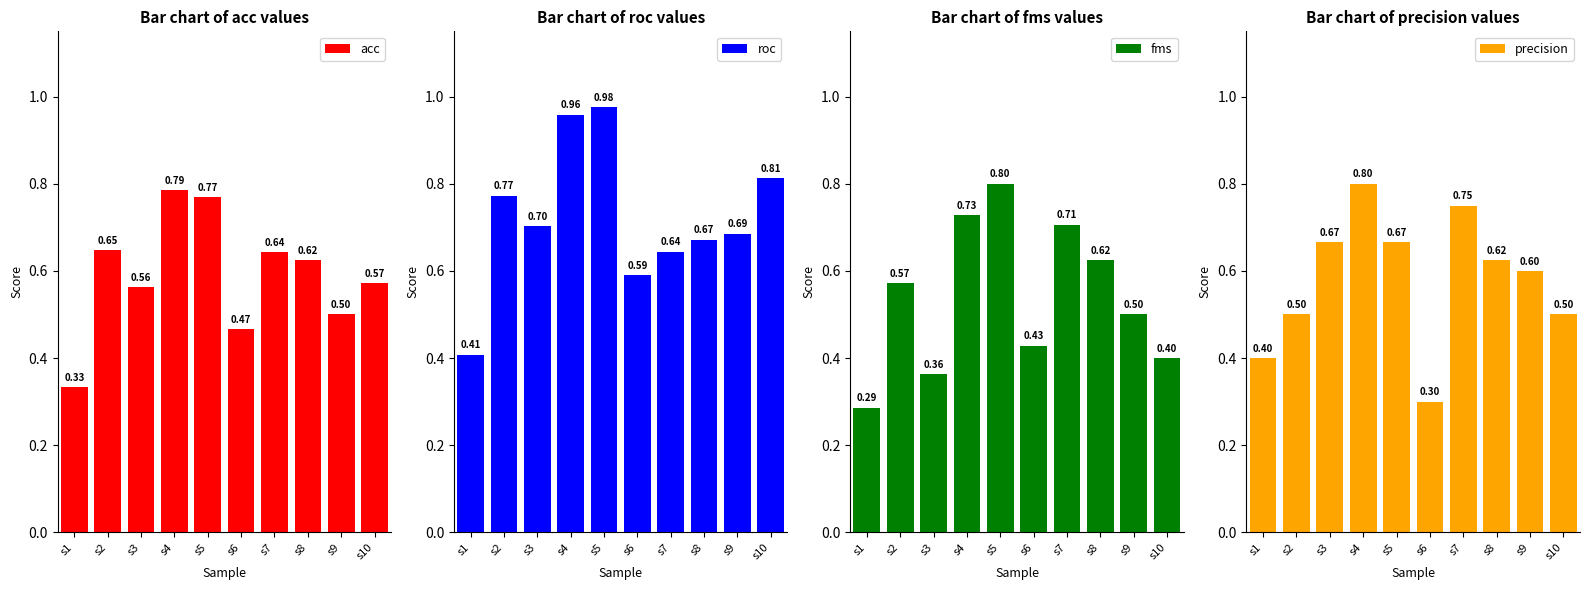

Rank the series at s7 from highest to lowest value.

precision, fms, roc, acc